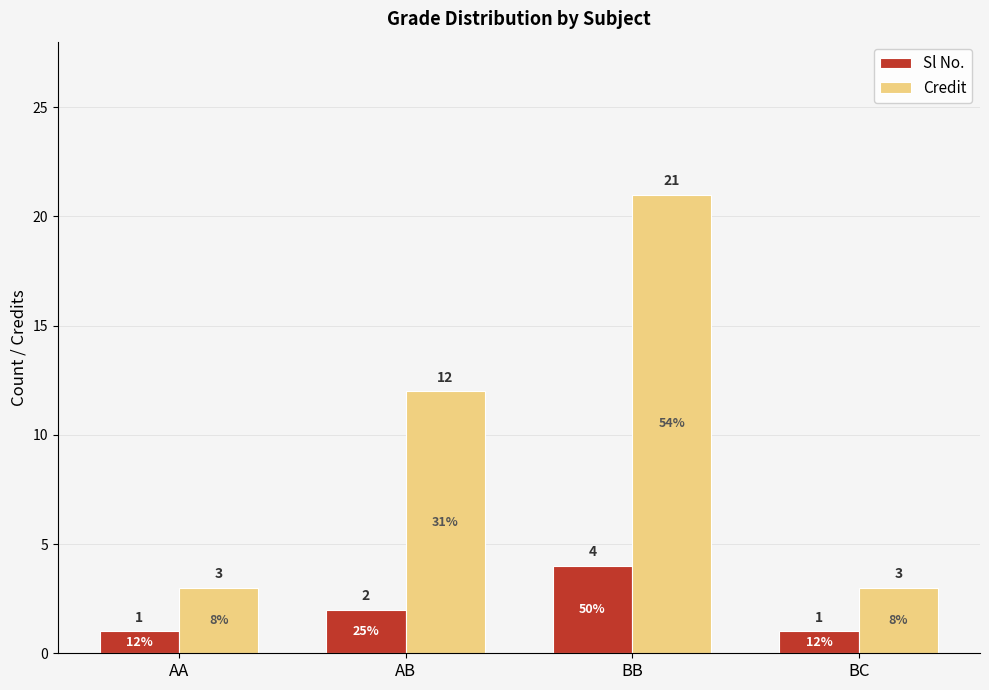

What is the difference between the Credit values at BC and BB?

18